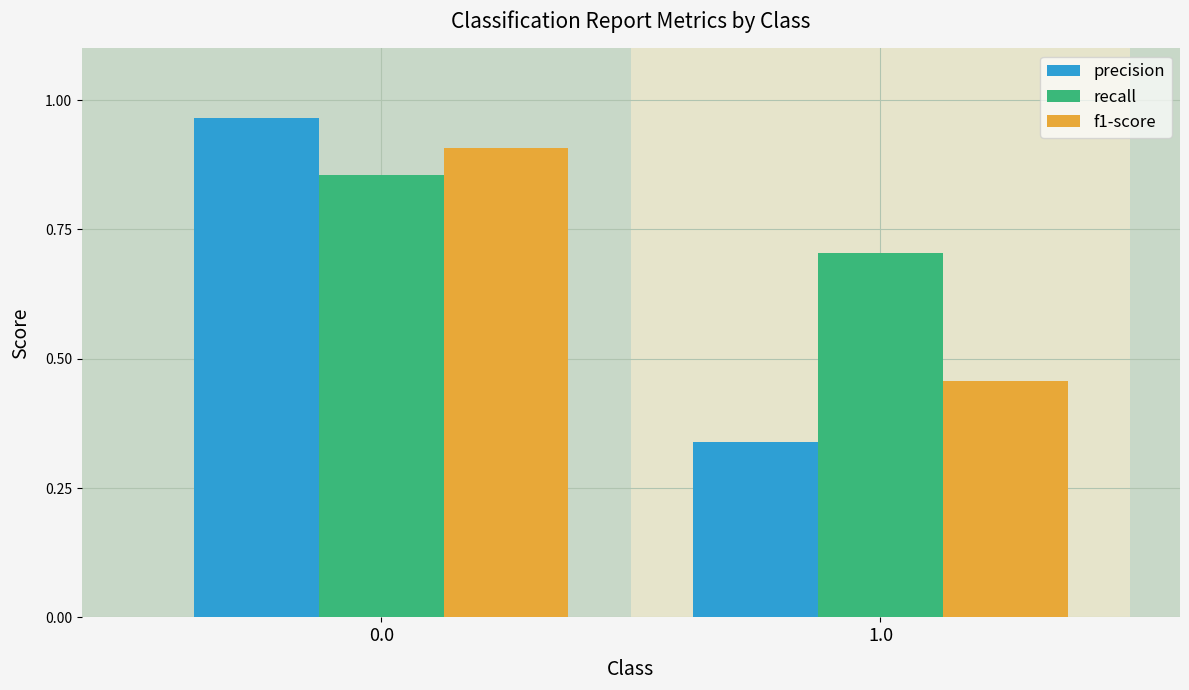

Are the bars horizontal?

No